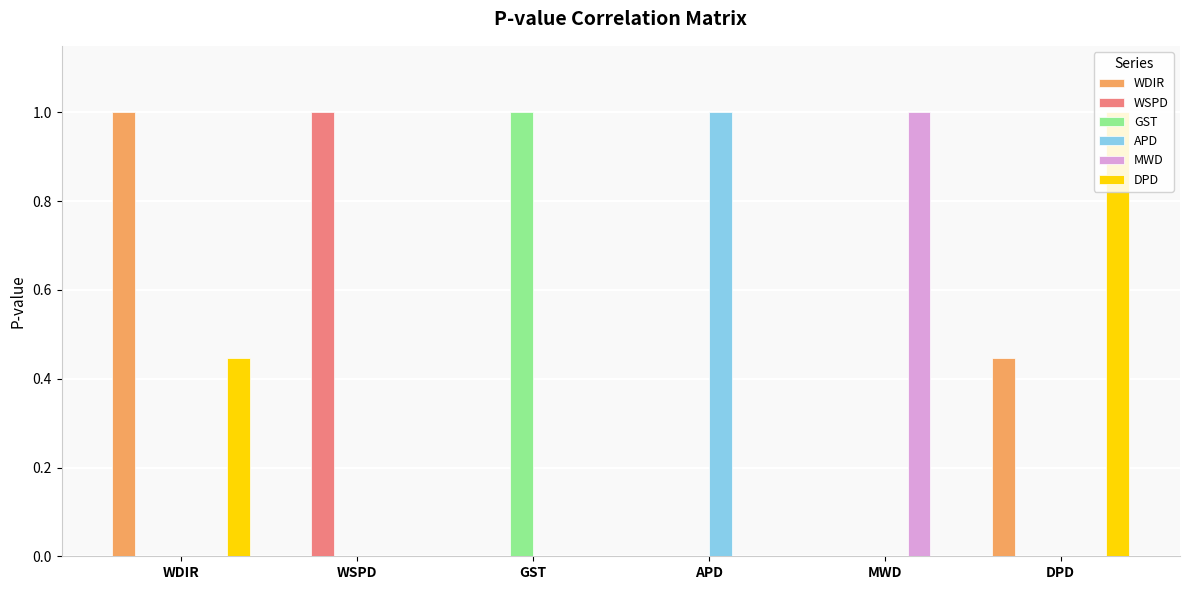

True or false: APD has a value of 1.0 at APD.

True